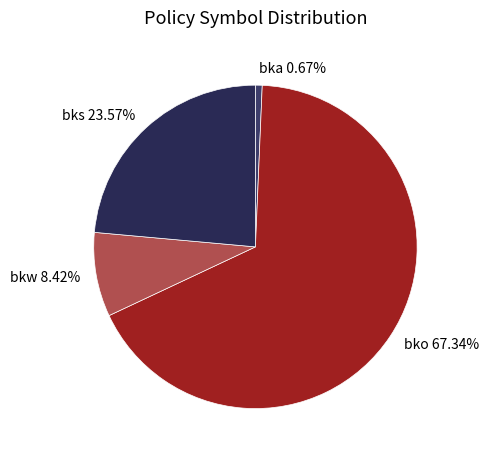

Combined, do bka and bko account for over 50%?

Yes